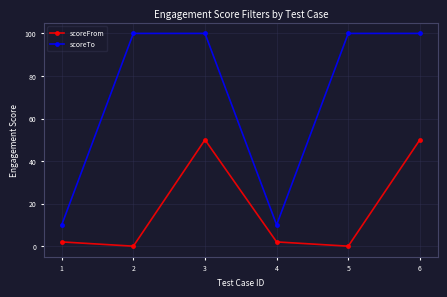

What is the value of the scoreTo point at the 3rd from the left?

100